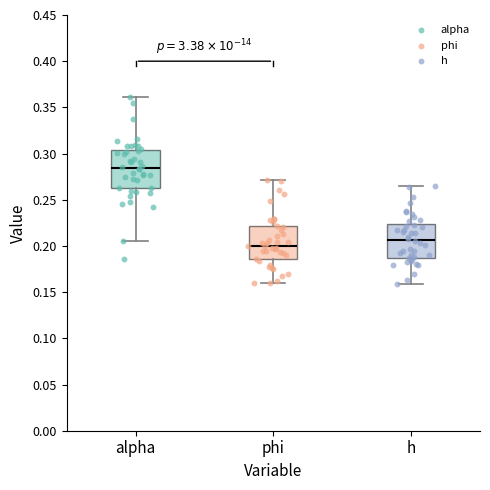

Reading left to right, transcribe this box plot: for each box, give where its median line is, the range the box spans, and where its two whiskers end, as read against the y-axis. The values are not printed on the chart, so give them approximately, as read against the axis.

alpha: median 0.285, box 0.265 to 0.305, whiskers 0.205 to 0.360
phi: median 0.200, box 0.185 to 0.220, whiskers 0.160 to 0.270
h: median 0.205, box 0.185 to 0.225, whiskers 0.160 to 0.265